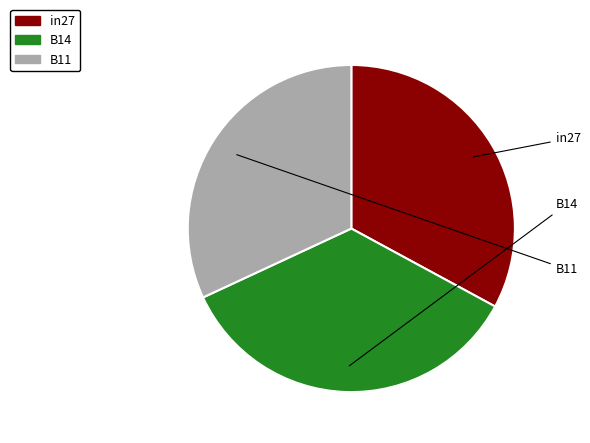

Between in27 and B11, which is larger?

in27